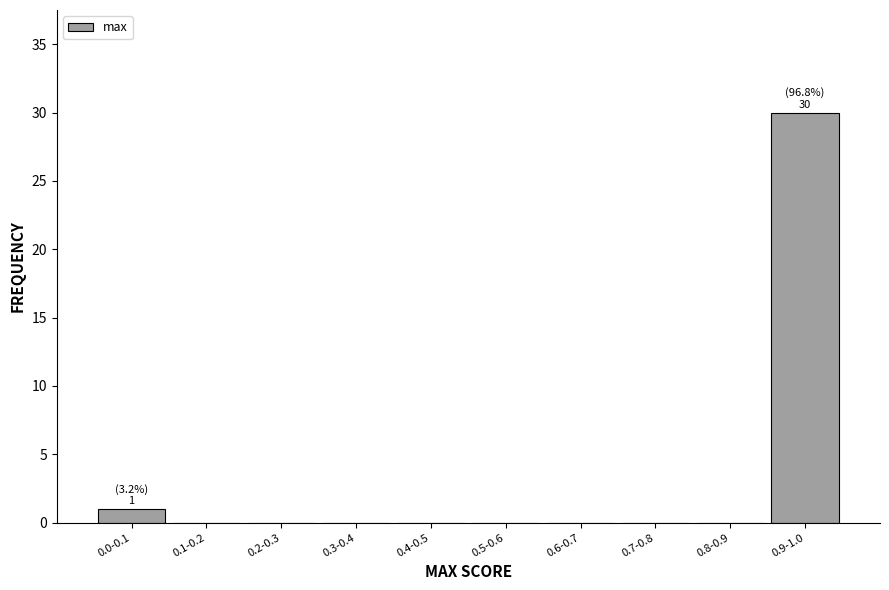

Reading right to left, extract all data points from this chart.

0.9-1.0=30	0.8-0.9=0	0.7-0.8=0	0.6-0.7=0	0.5-0.6=0	0.4-0.5=0	0.3-0.4=0	0.2-0.3=0	0.1-0.2=0	0.0-0.1=1